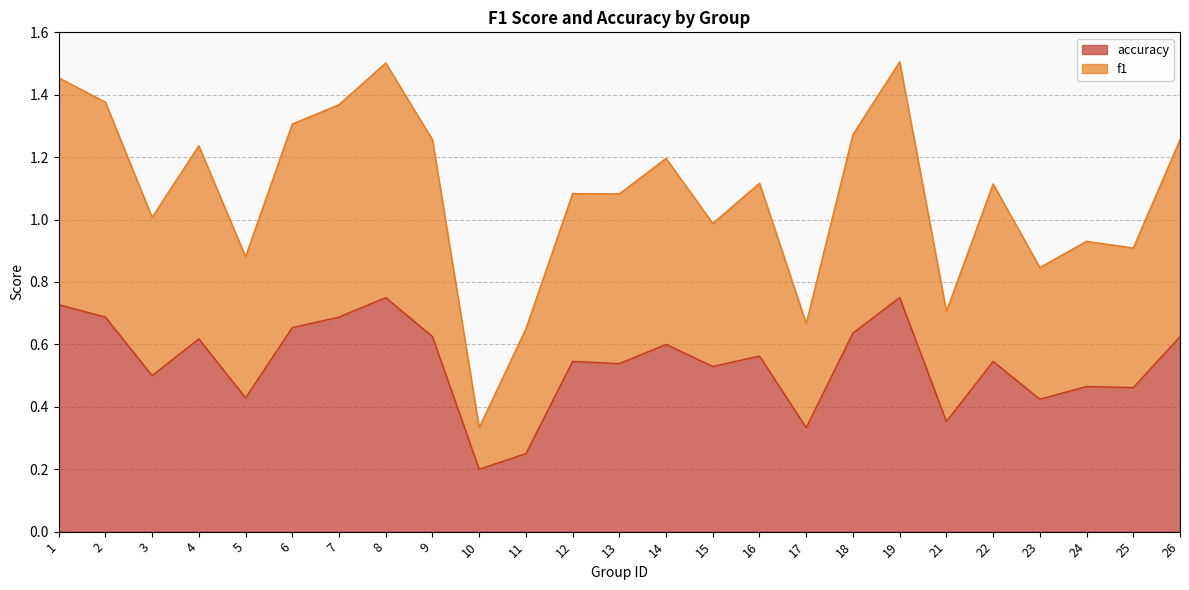

Does the chart have visible grid lines?

Yes